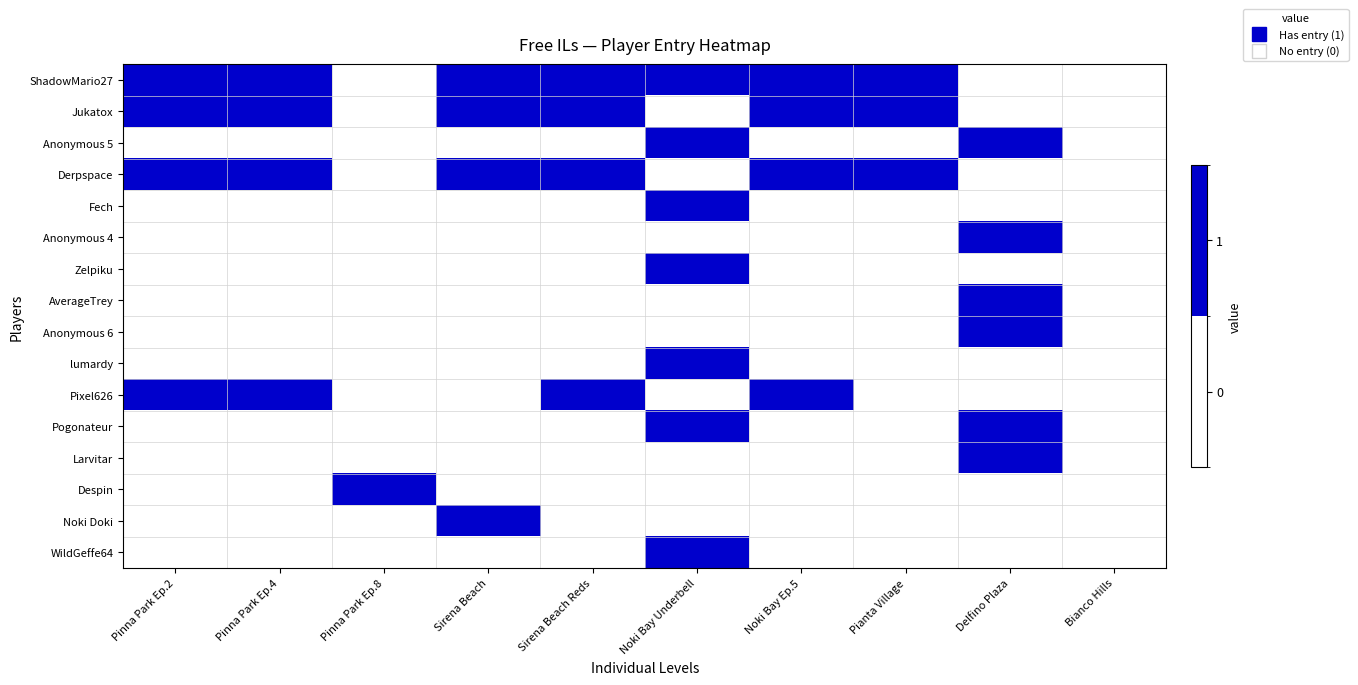

At which category is the sum across all series the highest?

Noki Bay Underbell